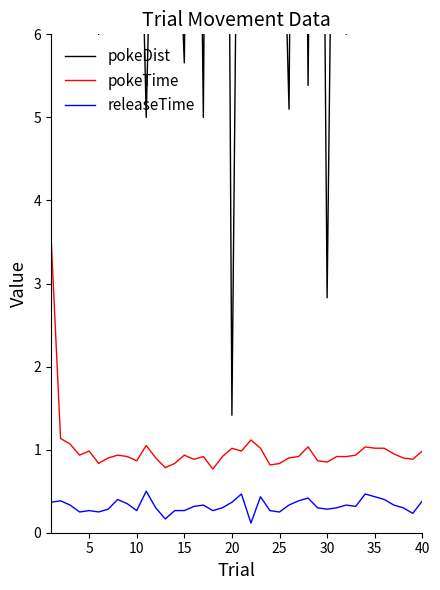

Reading left to right, transcribe all the data shown in this chart.

pokeDist: 13.3	16.2	6.7	22.4	16.8	6.0	15.3	16.2	9.5	10.0	5.0	9.9	11.0	8.6	5.7	14.9	5.0	20.0	21.4	1.4	13.3	12.2	8.2	35.4	9.4	5.1	19.1	5.4	17.0	2.8	12.6	6.0	7.3	8.2	28.9	17.7	11.7	25.2	14.8	13.5
pokeTime: 3.6	1.1	1.1	0.9	1.0	0.8	0.9	0.9	0.9	0.9	1.0	0.9	0.8	0.8	0.9	0.9	0.9	0.8	0.9	1.0	1.0	1.1	1.0	0.8	0.8	0.9	0.9	1.0	0.9	0.9	0.9	0.9	0.9	1.0	1.0	1.0	0.9	0.9	0.9	1.0
releaseTime: 0.4	0.4	0.3	0.2	0.3	0.3	0.3	0.4	0.3	0.3	0.5	0.3	0.2	0.3	0.3	0.3	0.3	0.3	0.3	0.4	0.5	0.1	0.4	0.3	0.2	0.3	0.4	0.4	0.3	0.3	0.3	0.3	0.3	0.5	0.4	0.4	0.3	0.3	0.2	0.4